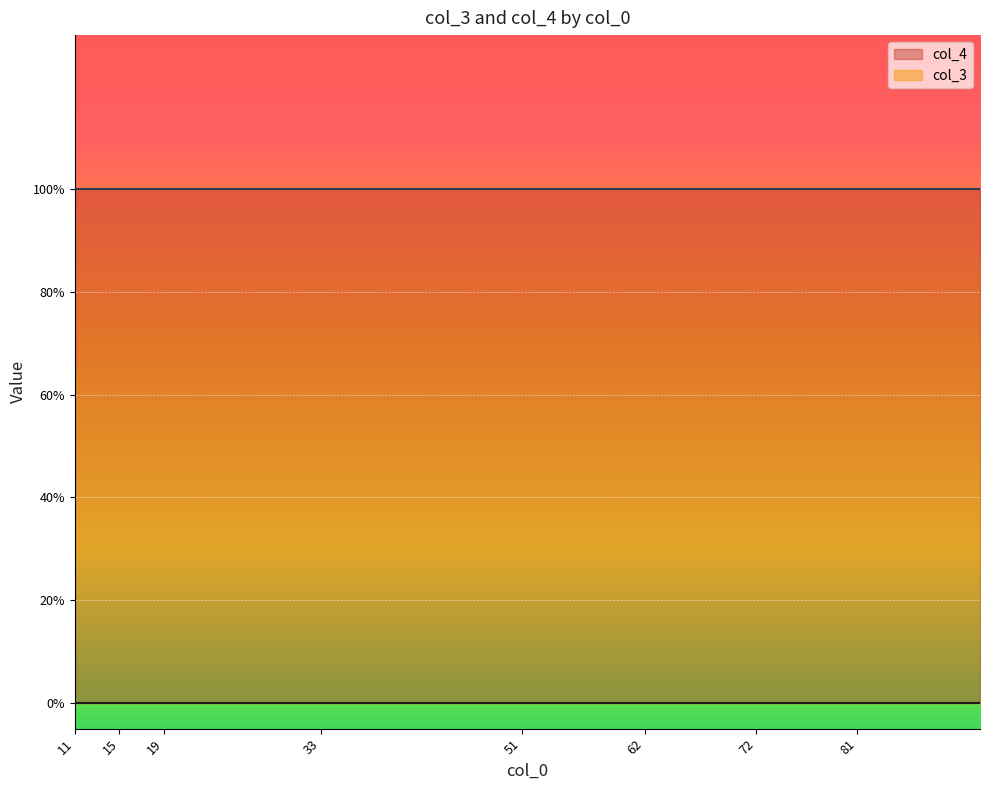

Reading left to right, list all the values displayed in this chart.

col_3: 0	0	0	0	0	0	0	0	0	0	0	0	0	0	0	0	0	0	0	0	0	0	0	0	0	0	0	0	0	0	0	0
col_4: 1	1	1	1	1	1	1	1	1	1	1	1	1	1	1	1	1	1	1	1	1	1	1	1	1	1	1	1	1	1	1	1